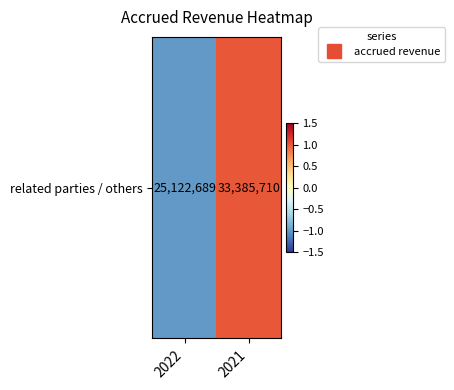

Reading left to right, what are all the values shown in this chart?

-1	1